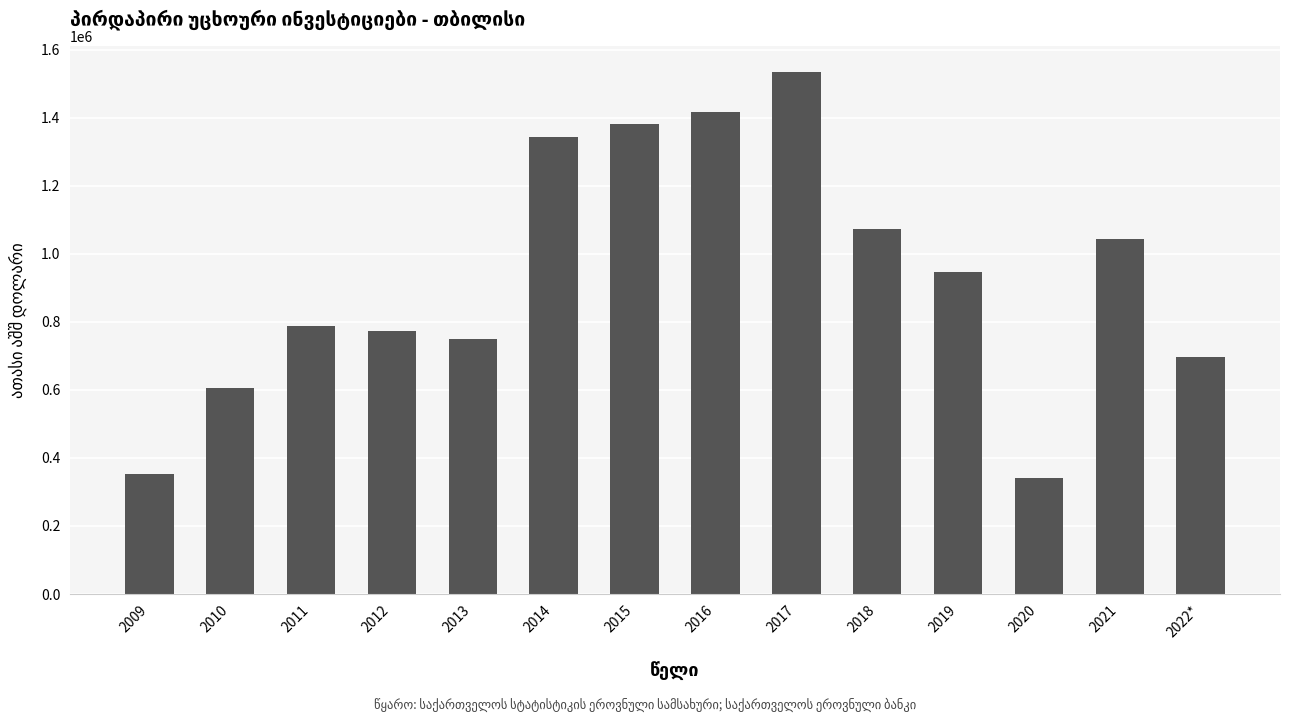

Approximately how many times larger is the value at 2009 compared to 2020?

1.0